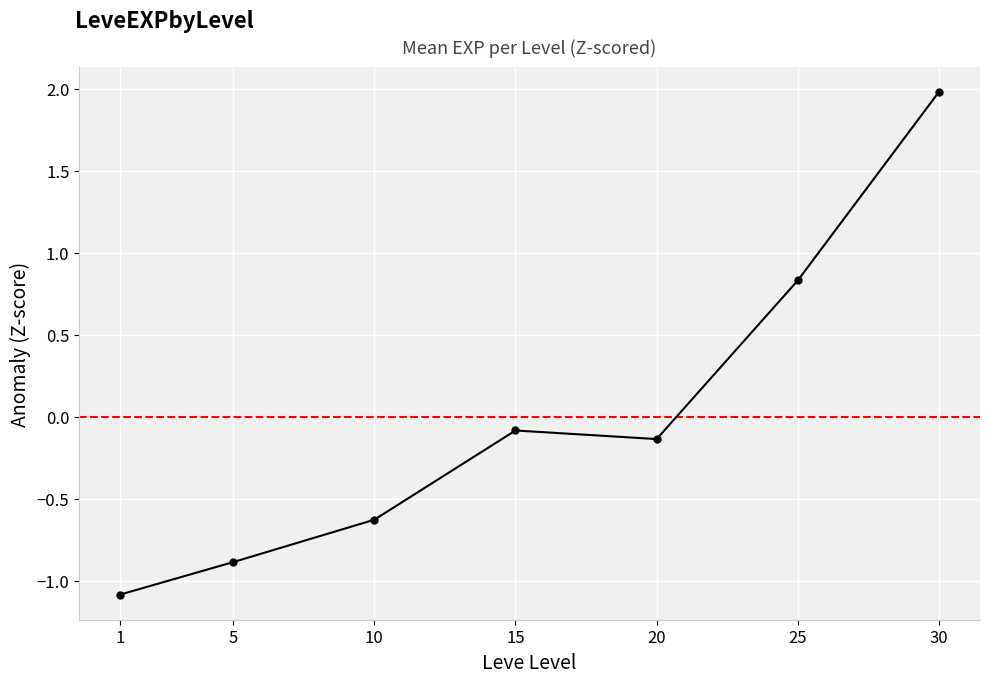

What is the sum of the values at 5 and 10?

-1.5